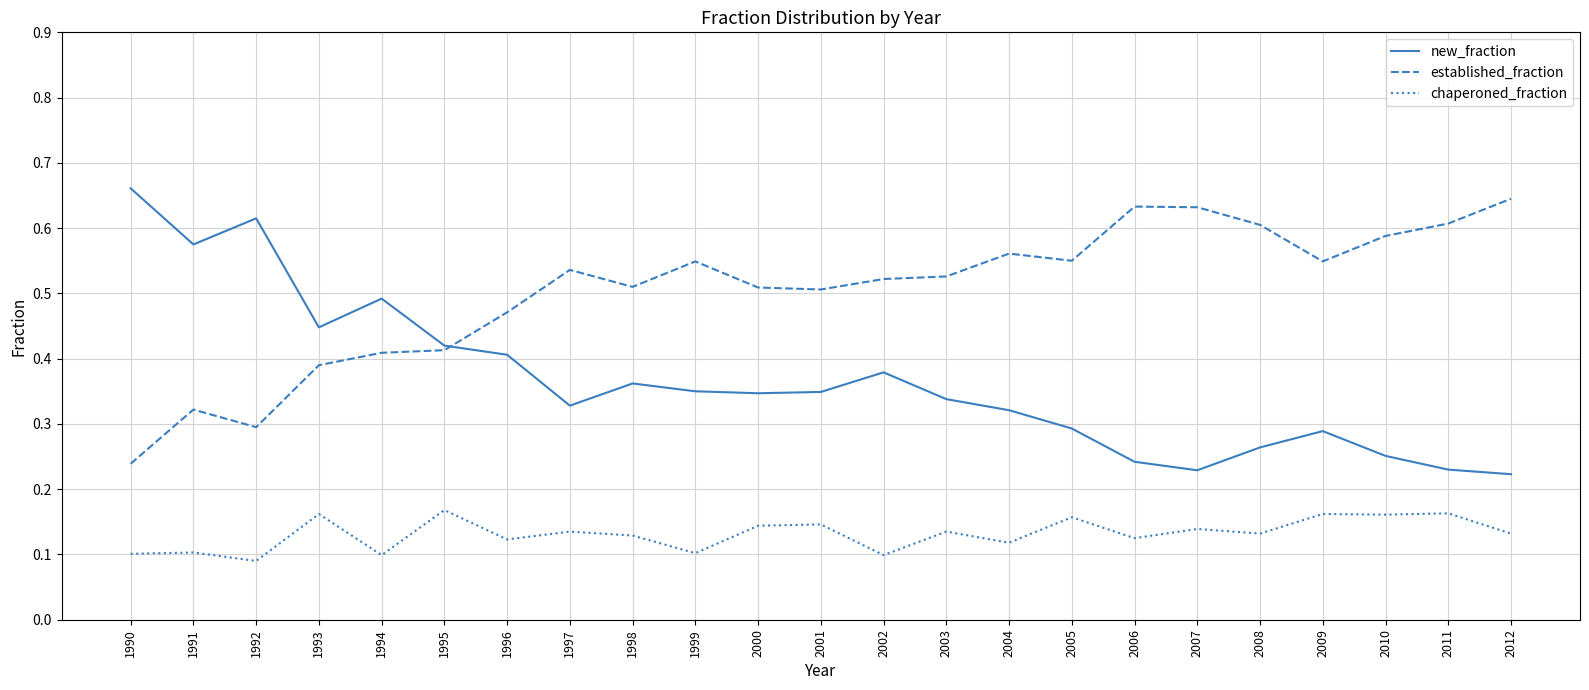

List the series in order of their overall mean, lowest first.

chaperoned_fraction, new_fraction, established_fraction